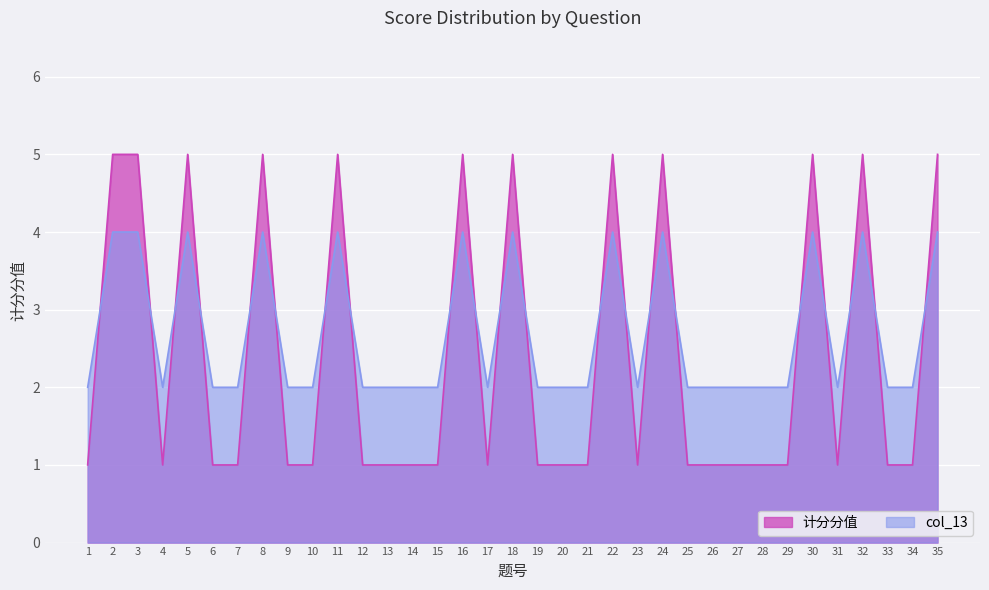

The 计分分值 series shows 1 at 13. True or false?

True